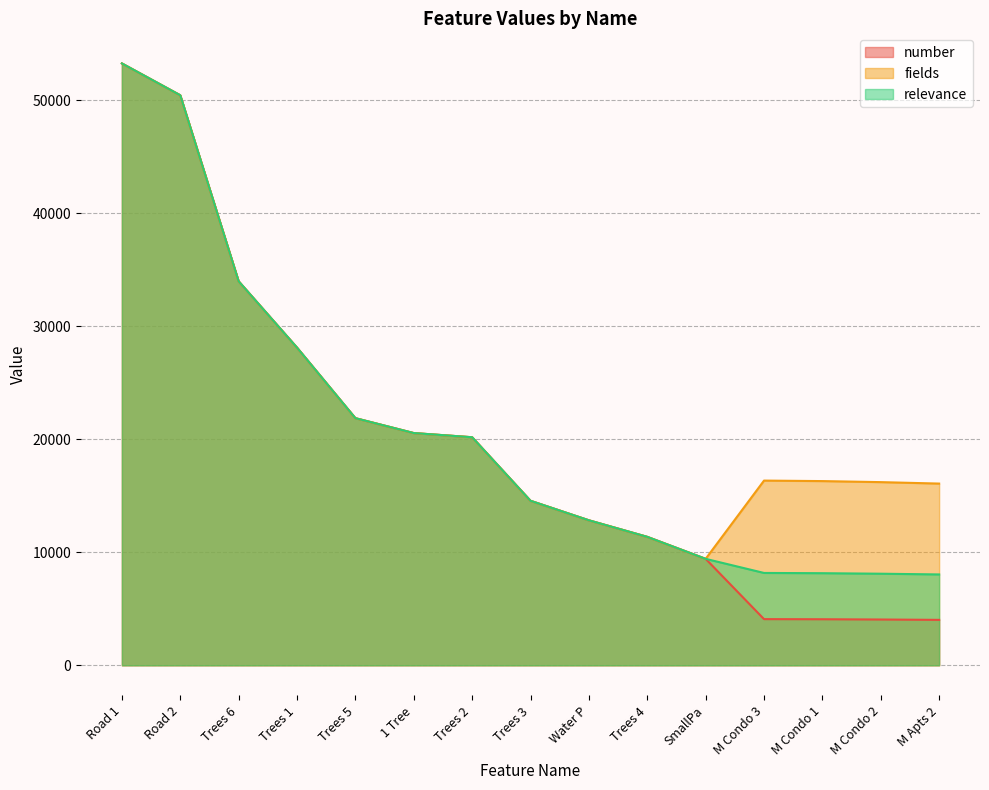

True or false: number has more than 2 points higher than both neighbors.

False